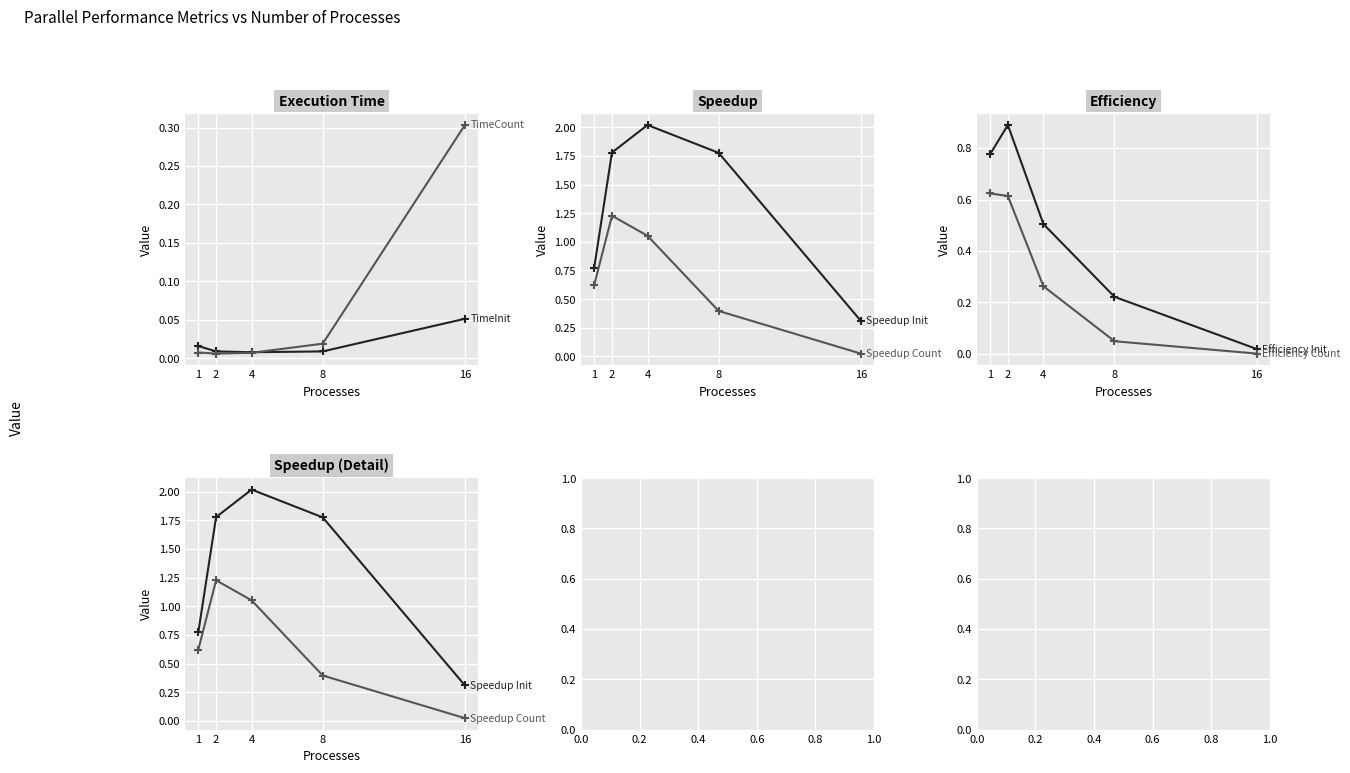

What is the spread (max minus min) of values at 8?

1.8